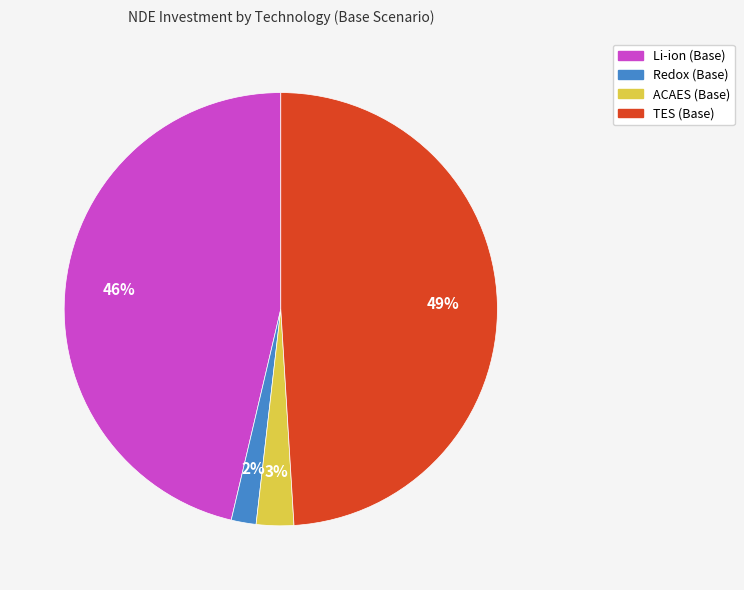

How many slices are in this pie chart?

4